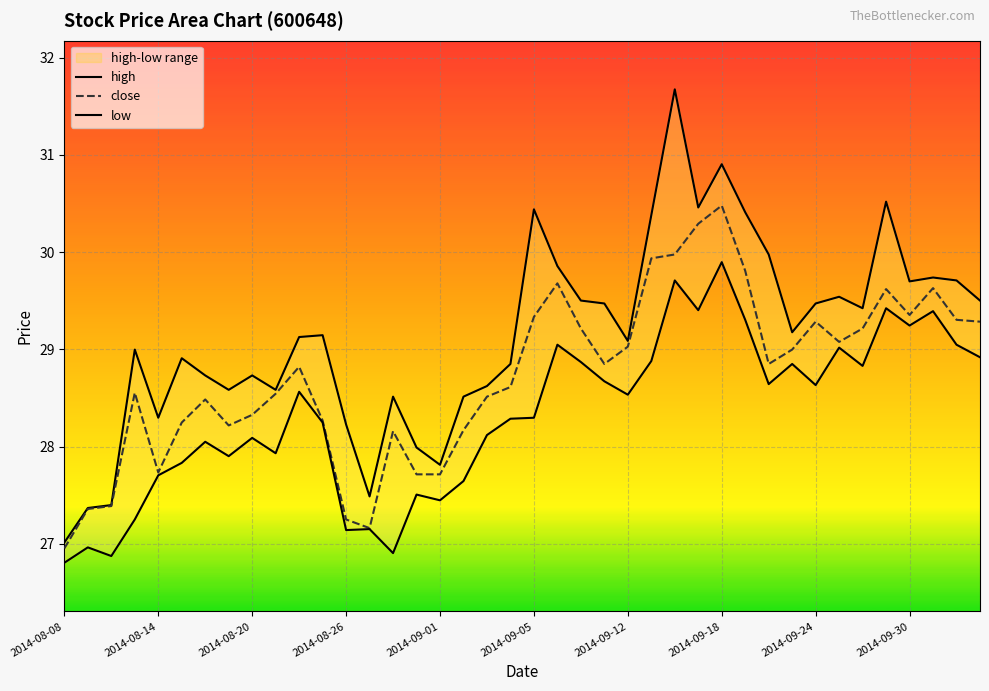

What value does the low series have at 18?

28.1